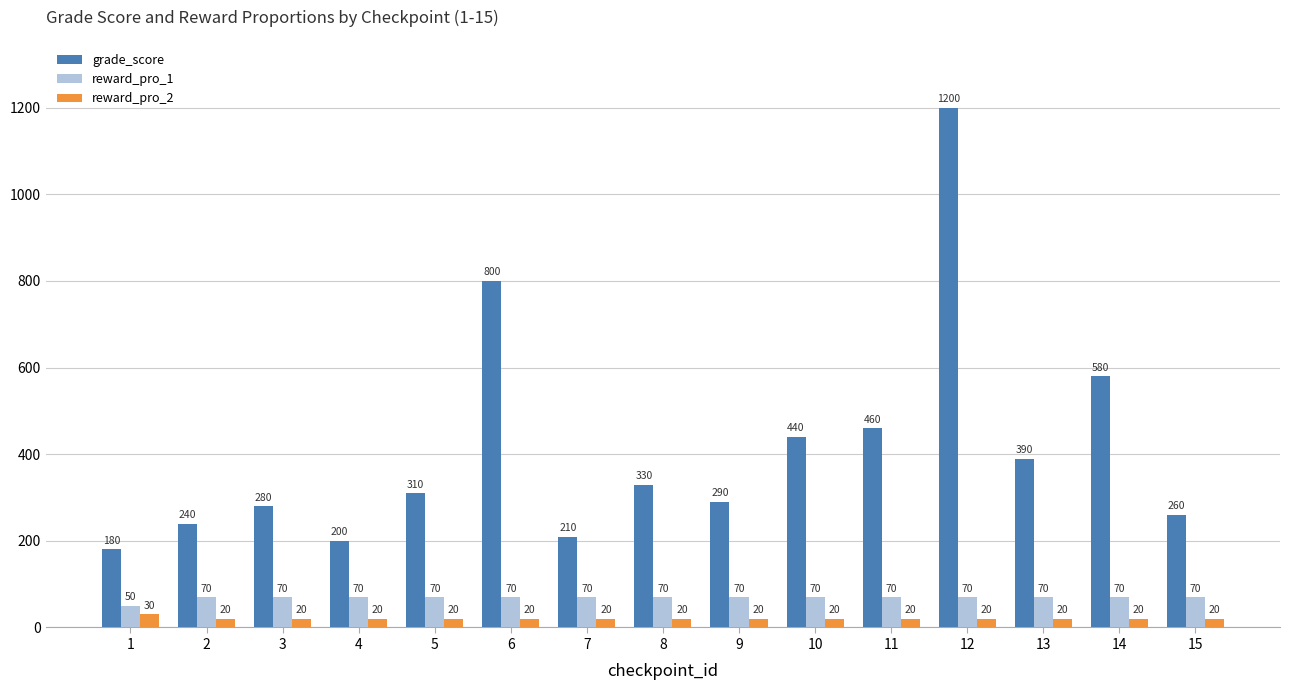

Reading right to left, transcribe all the data shown in this chart.

grade_score: 260	580	390	1200	460	440	290	330	210	800	310	200	280	240	180
reward_pro_1: 70	70	70	70	70	70	70	70	70	70	70	70	70	70	50
reward_pro_2: 20	20	20	20	20	20	20	20	20	20	20	20	20	20	30